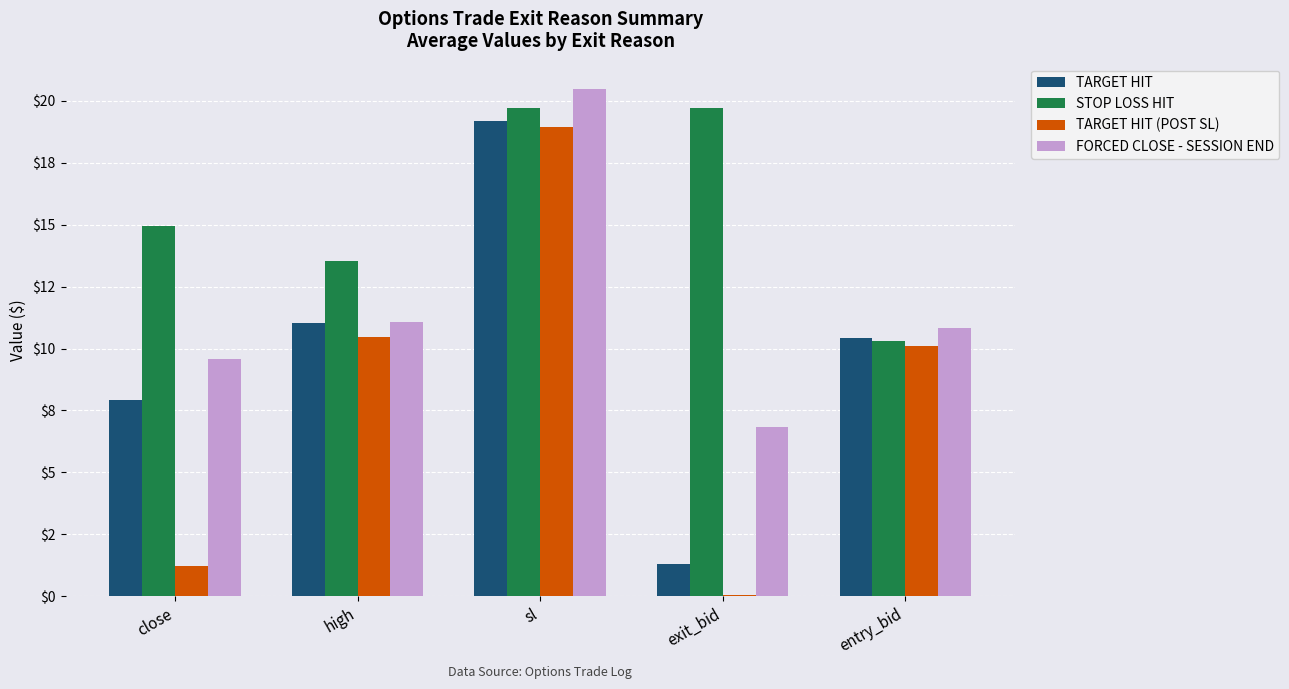

What is the highest value of the TARGET HIT (POST SL) series?

19.0